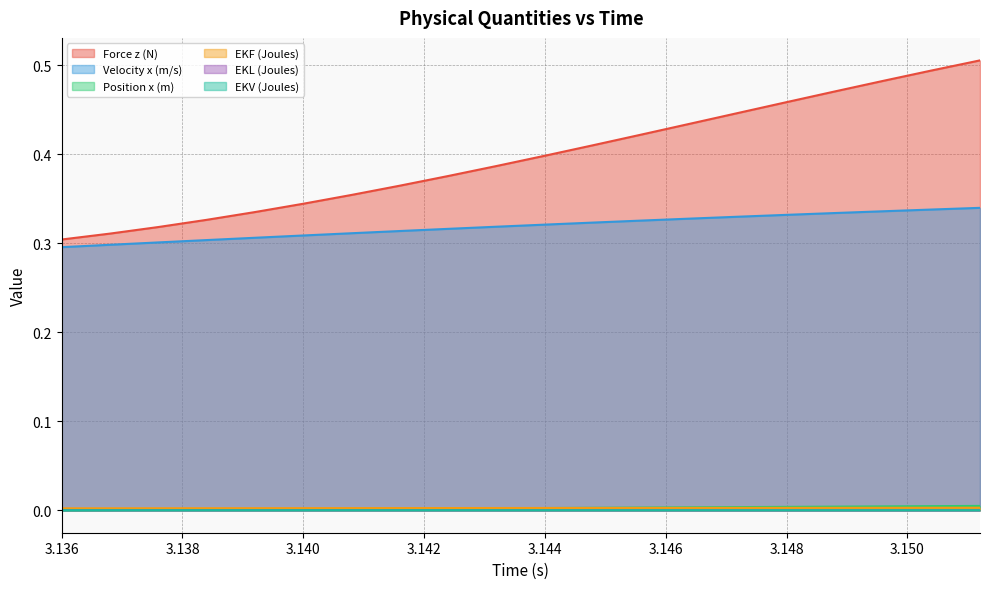

How many lines are shown in the chart?

6